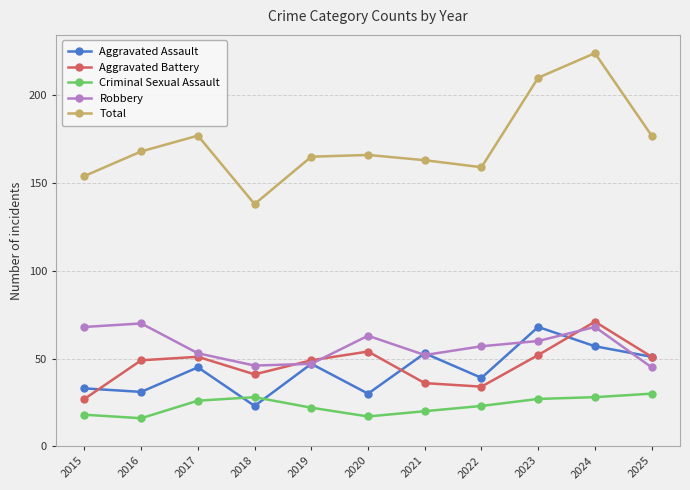

Between 2024 and 2025, which series saw the biggest shift?

Total